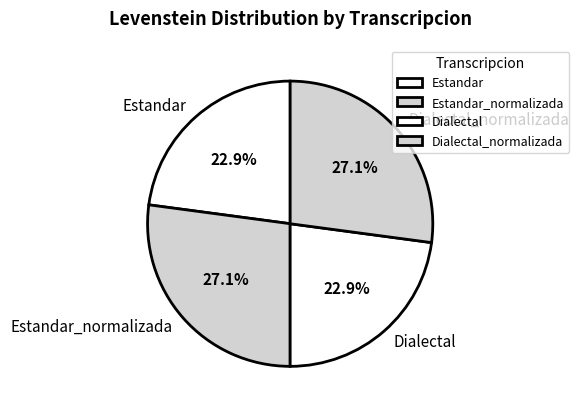

What percentage is the Dialectal slice, to the nearest percent?

23%